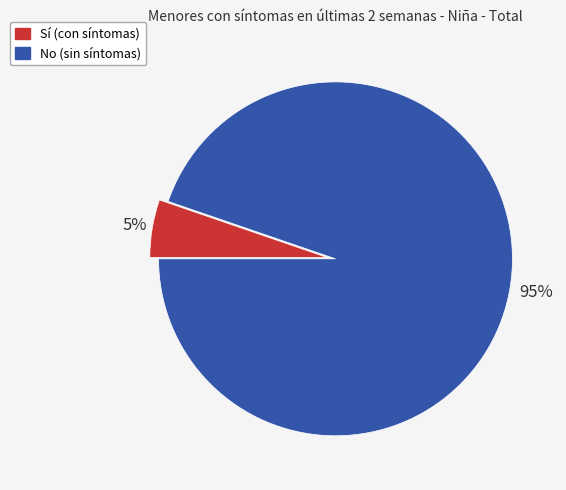

The Sí slice represents 5% of the pie. True or false?

True